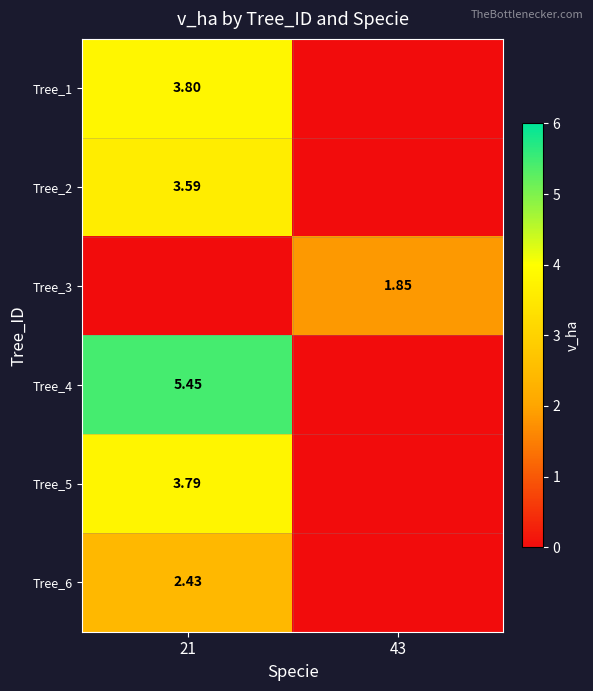

True or false: Tree_2 has a value of 2.1 at 21.

False